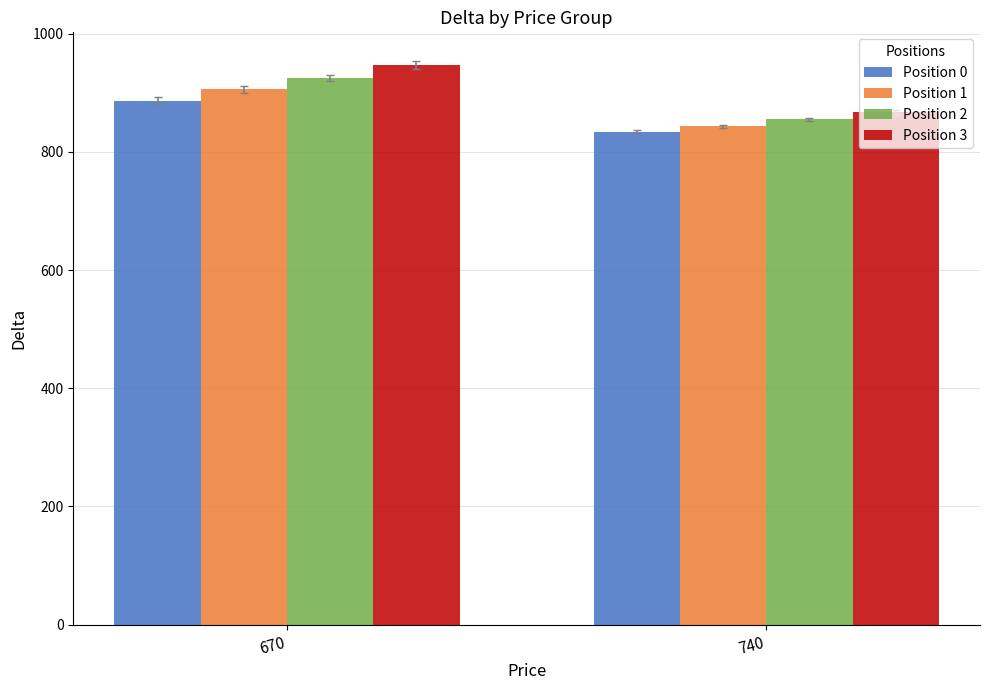

Are the bars grouped side by side (vs. stacked)?

Yes